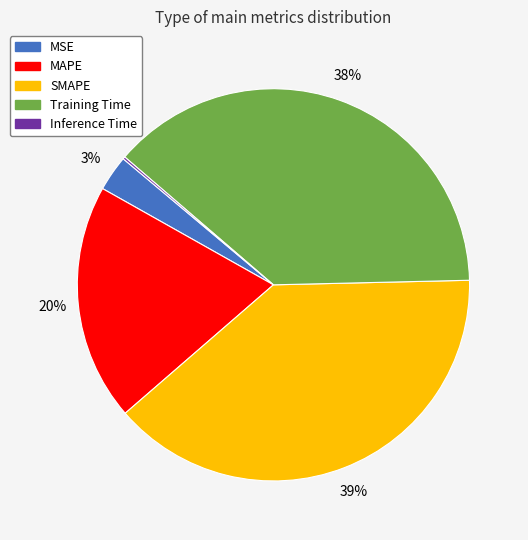

Which slice is the largest?

SMAPE